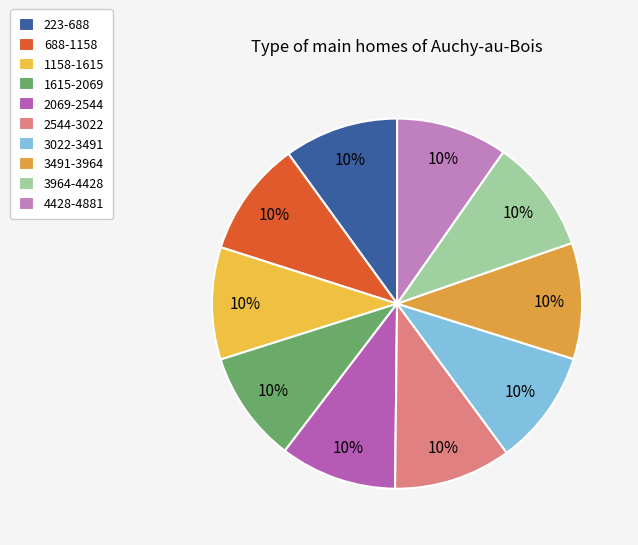

What is the smallest slice in the pie chart?

4428-4881